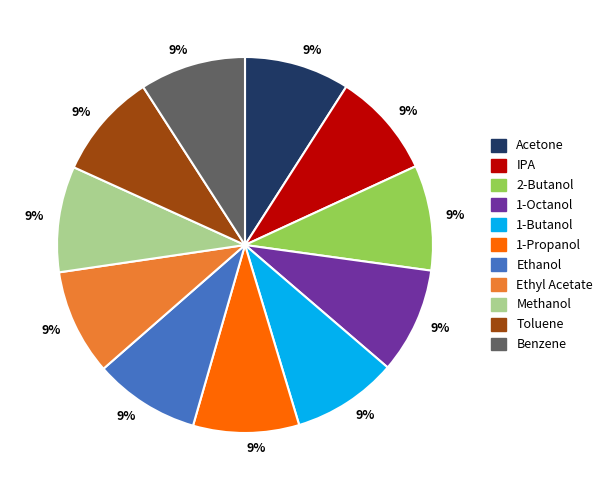

Is there any slice that represents more than half of the pie?

No